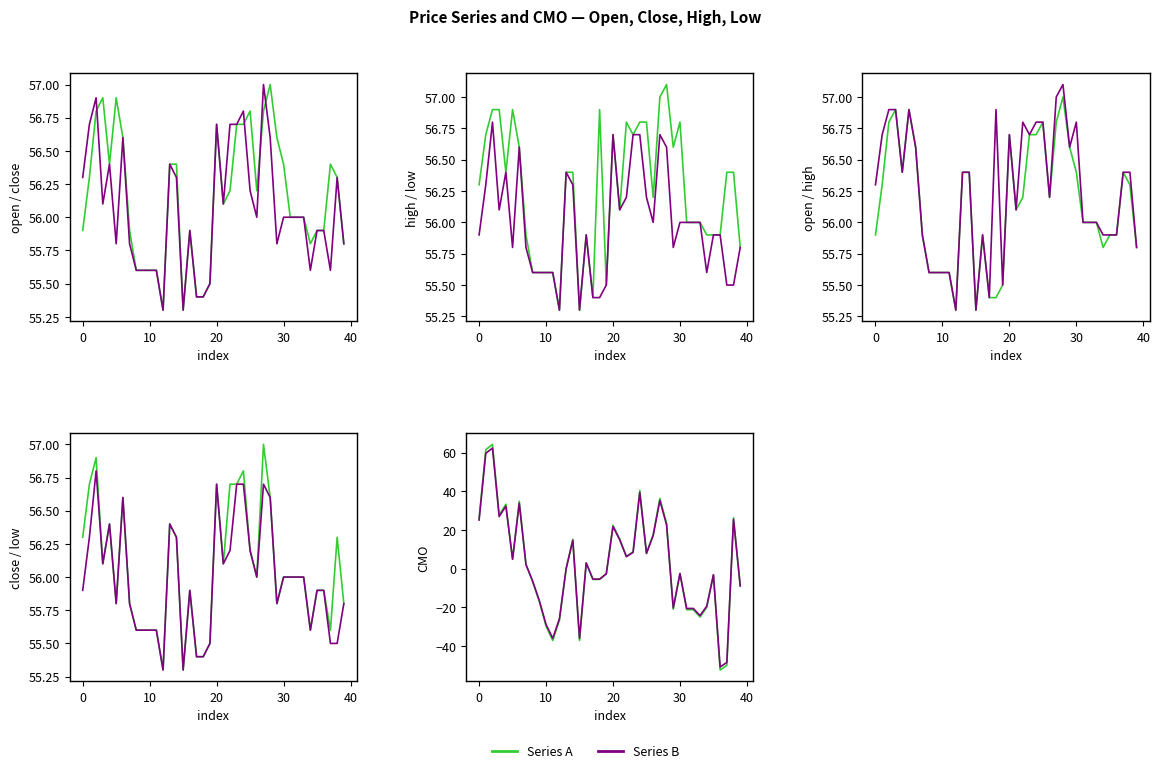

What is the sum of the open values at 20 and 13?

113.3